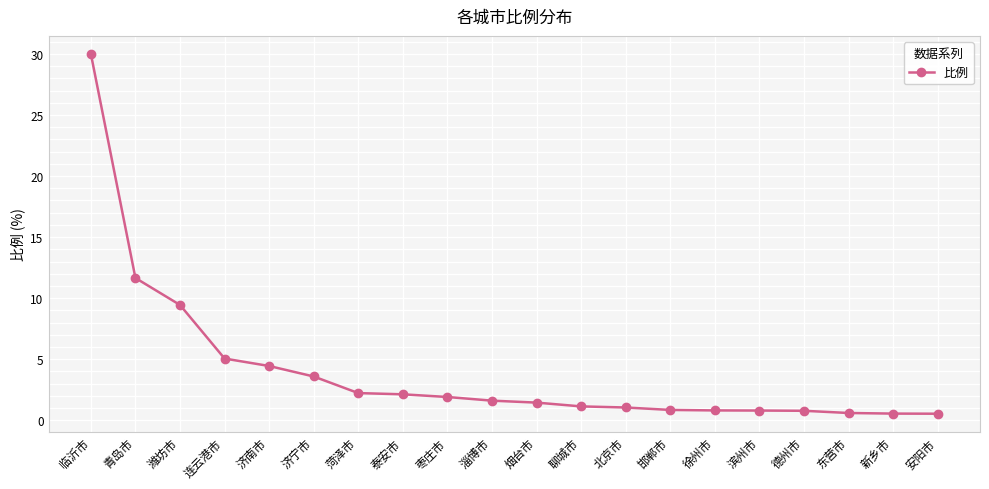

True or false: the data shows 3.0 at 潍坊市.

False